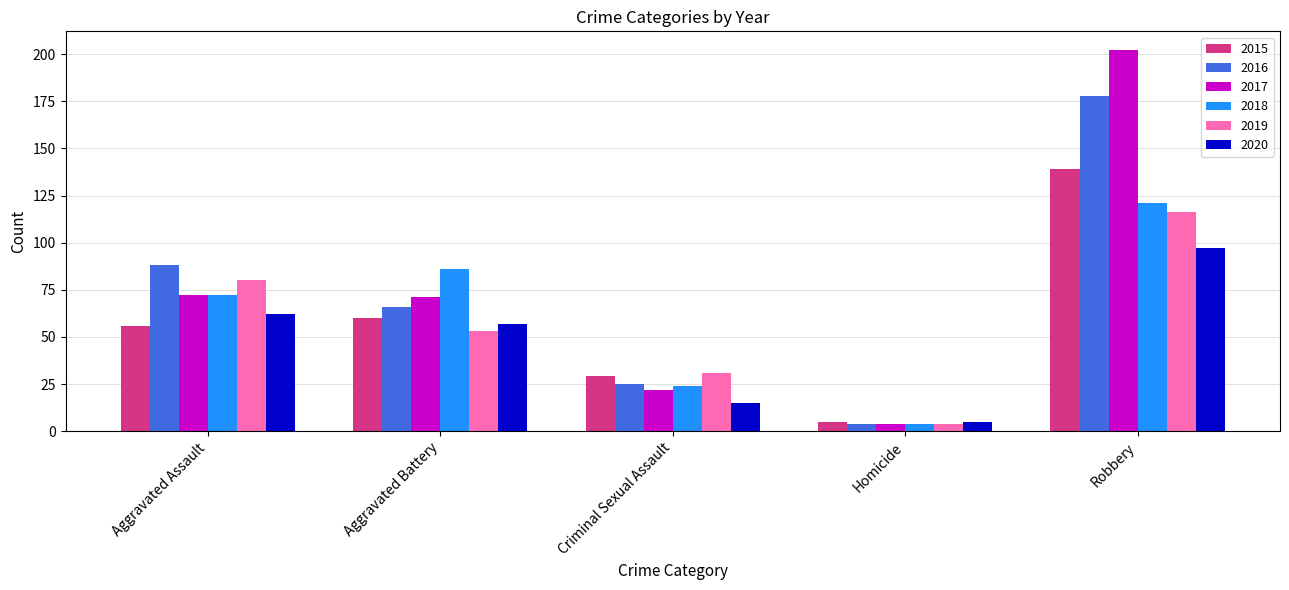

What is the greatest value displayed?

202